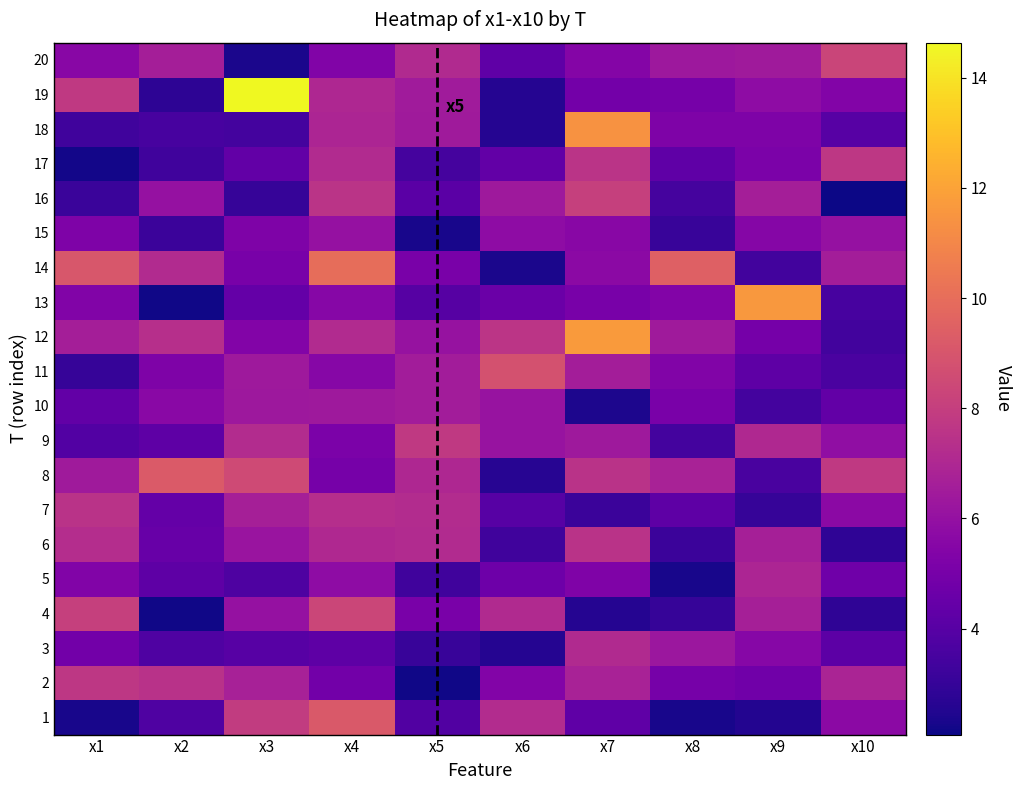

Which series has the largest total across all categories?

12